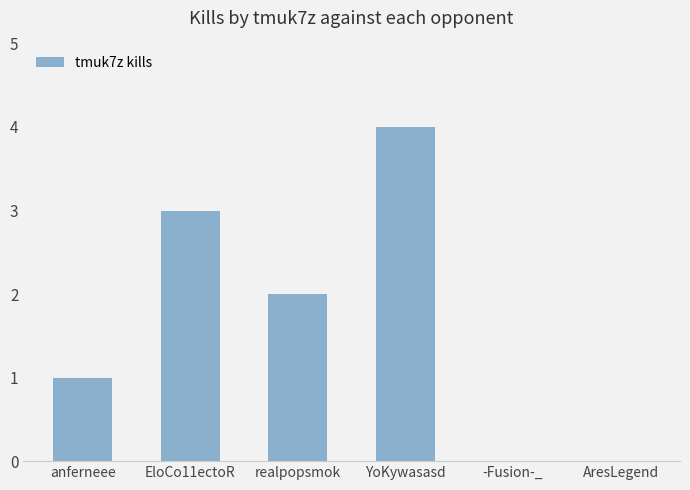

At which category does the chart reach its peak across all series?

YoKywasasd